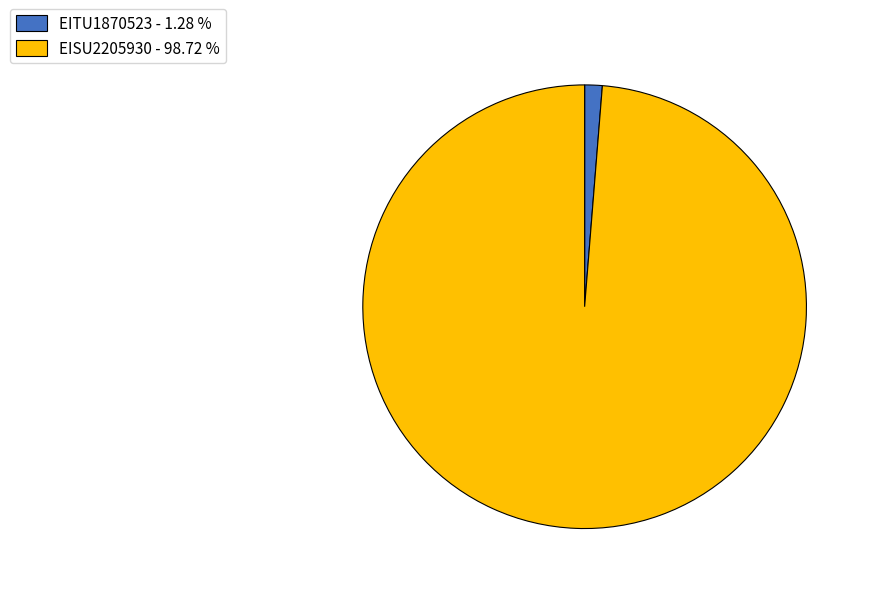

Does any single category account for the majority?

Yes